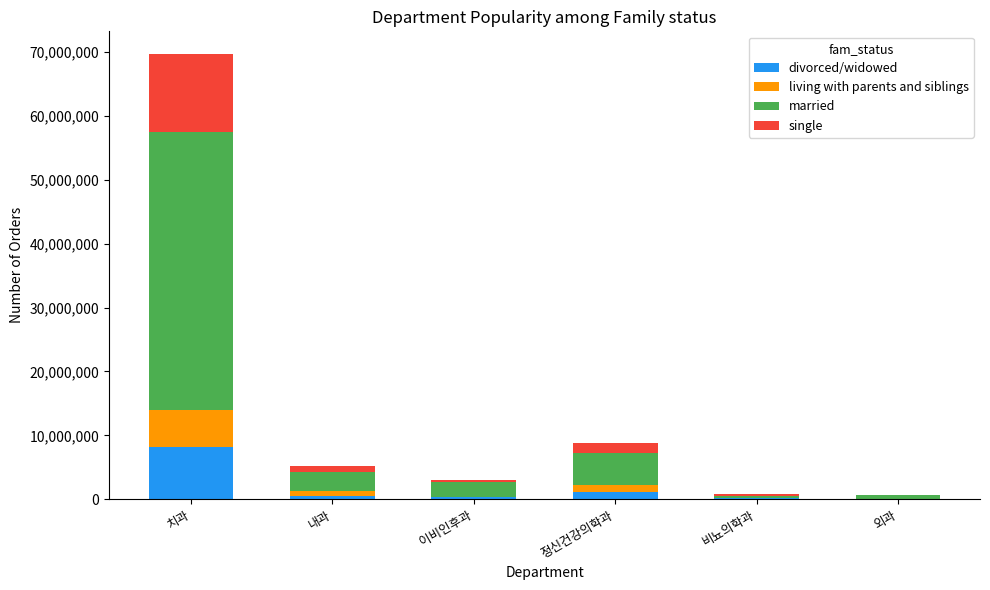

Which category has the highest value in the divorced/widowed series?

치과